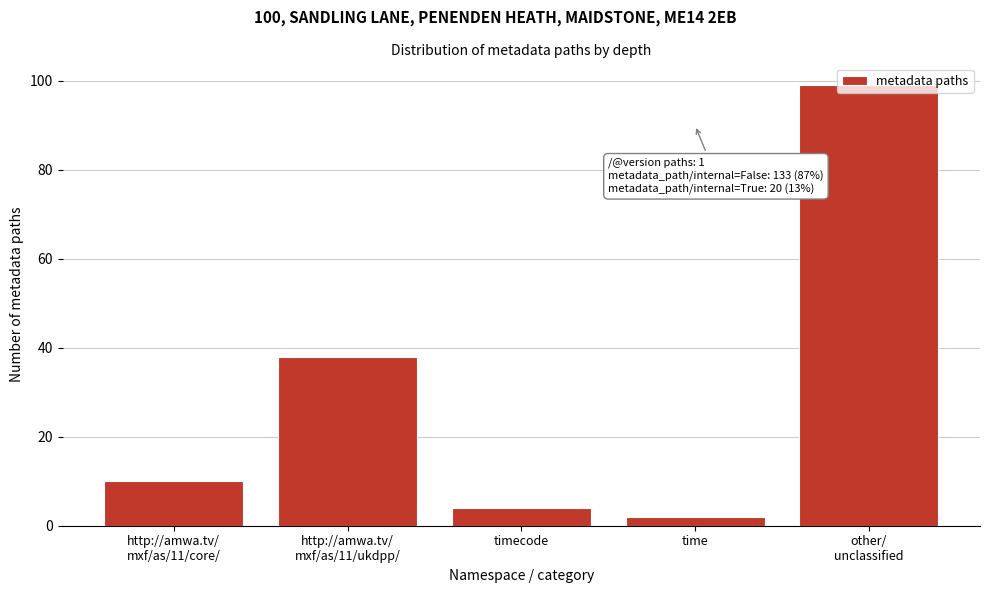

What is the label of the 3rd bar from the left?

timecode